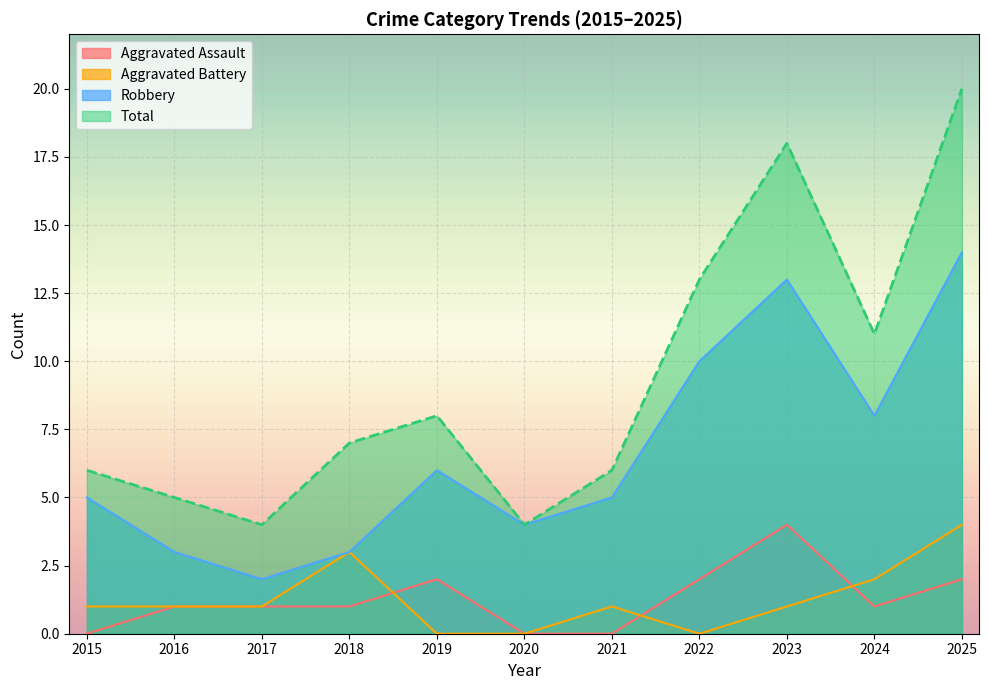

Which has a higher value, 2019 or 2016?

2019